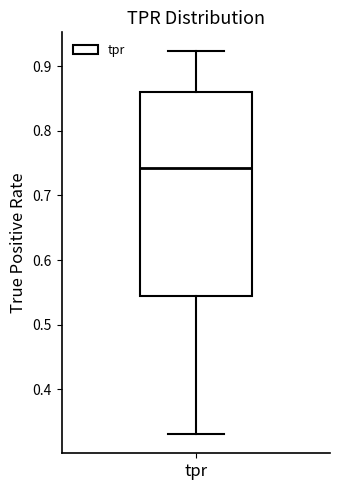

Where does the lower whisker of the box for tpr end on the y-axis? The values are not printed on the chart, so give them approximately, as read against the axis.

0.33